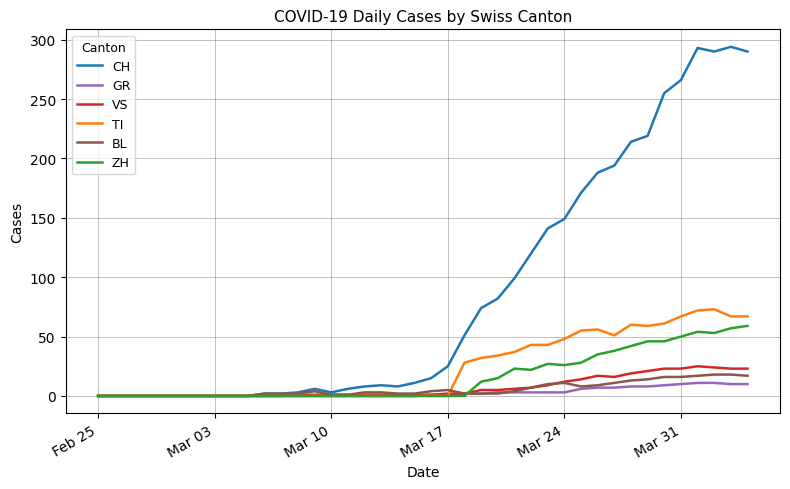

What is the maximum value for TI?

73